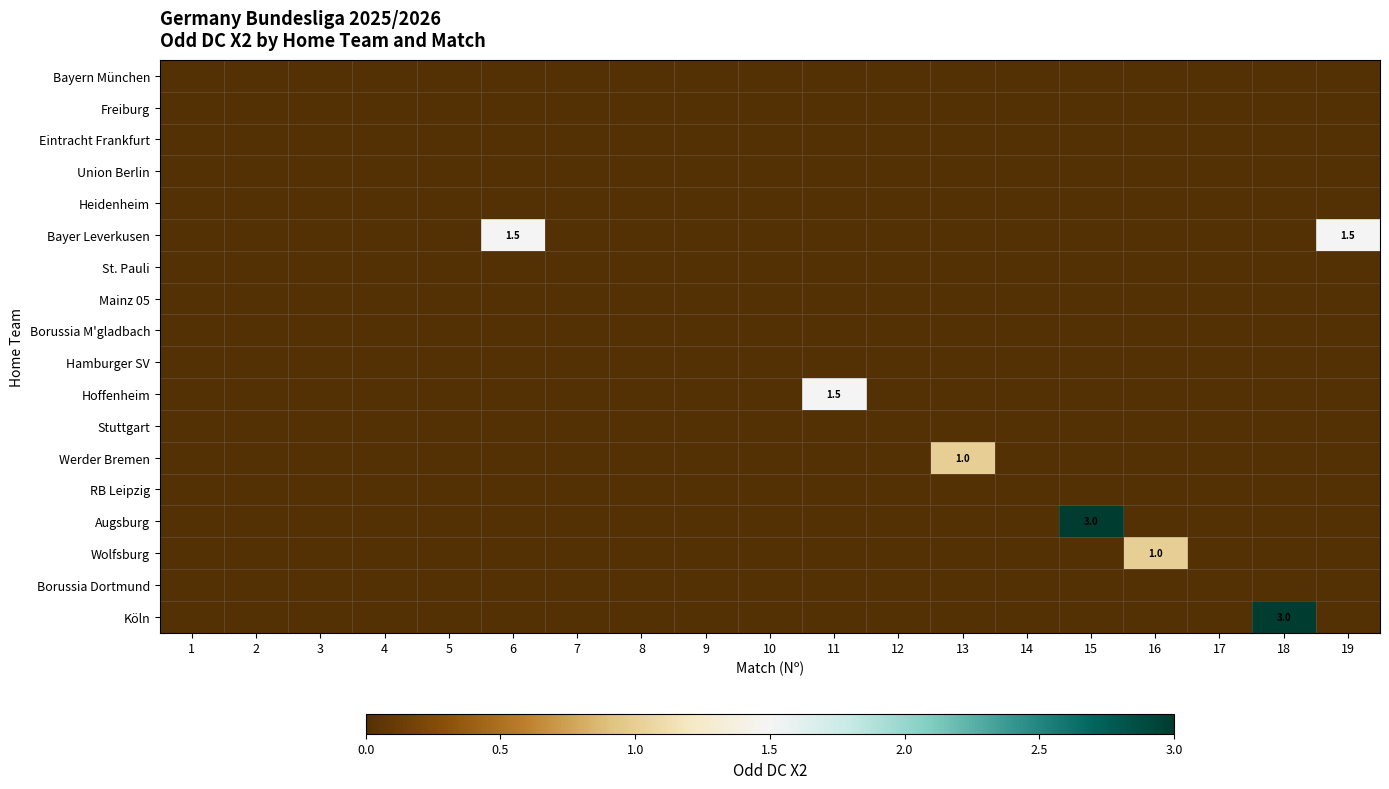

The Augsburg series shows 0.0 at 11. True or false?

True